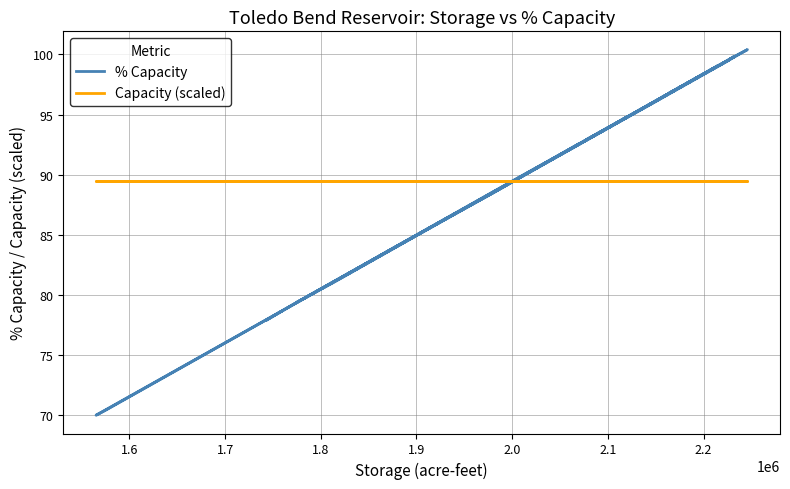

Which series has the widest spread of values?

% Capacity